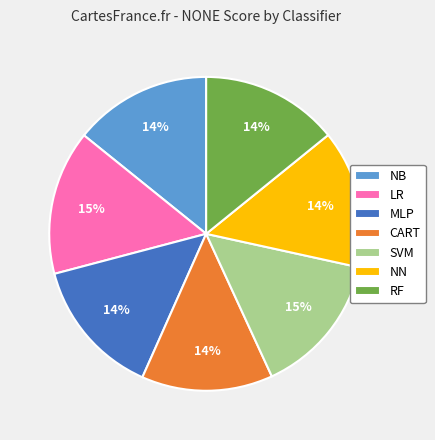

What percentage is the NB slice, to the nearest percent?

14%